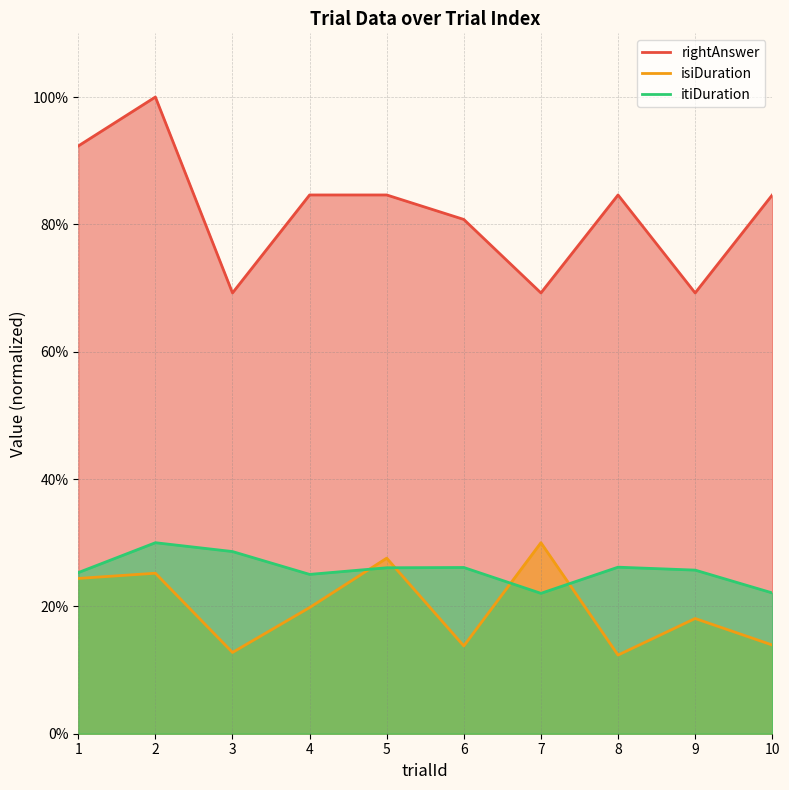

What is the total value across all series at 5?

138.3